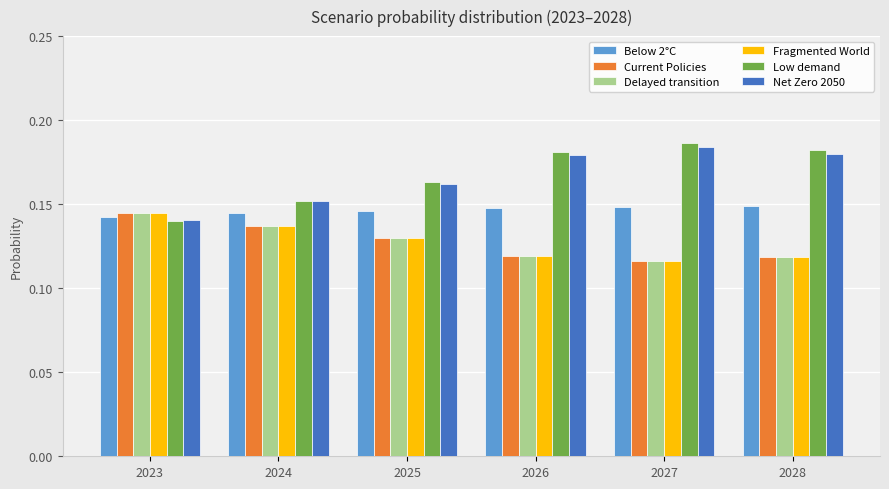

Count the Below 2°C values in the range 0 to 1.

6